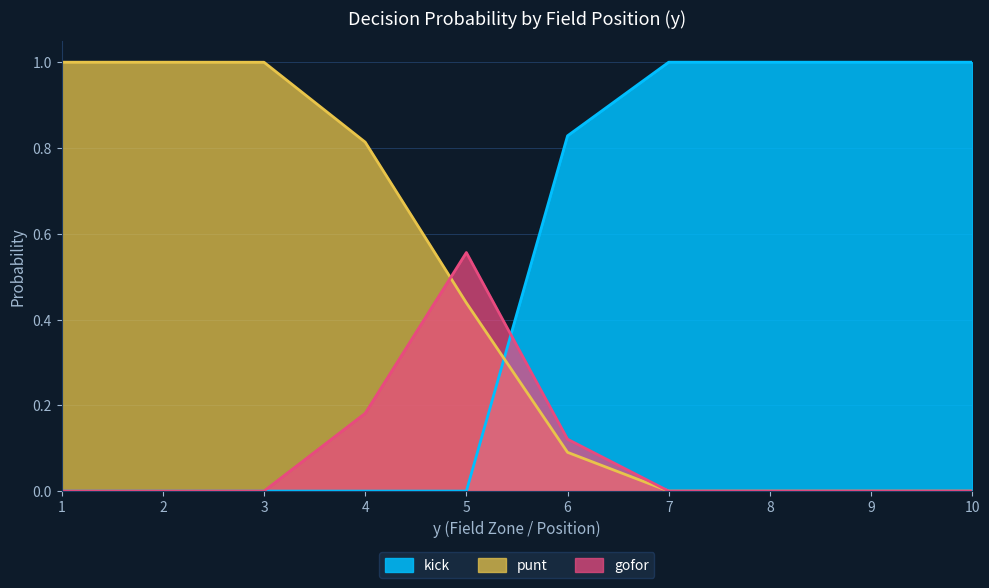

What is the average value of the kick series?

0.5